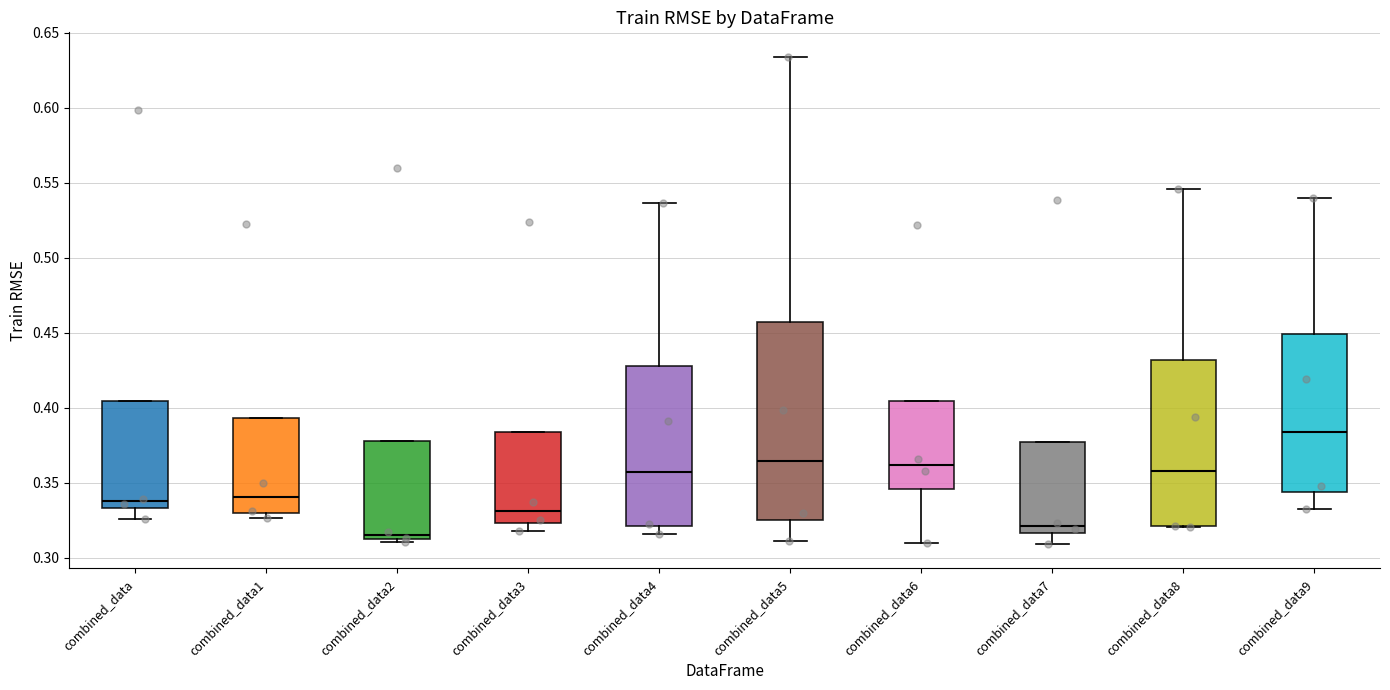

Which box has the highest median line?

combined_data9